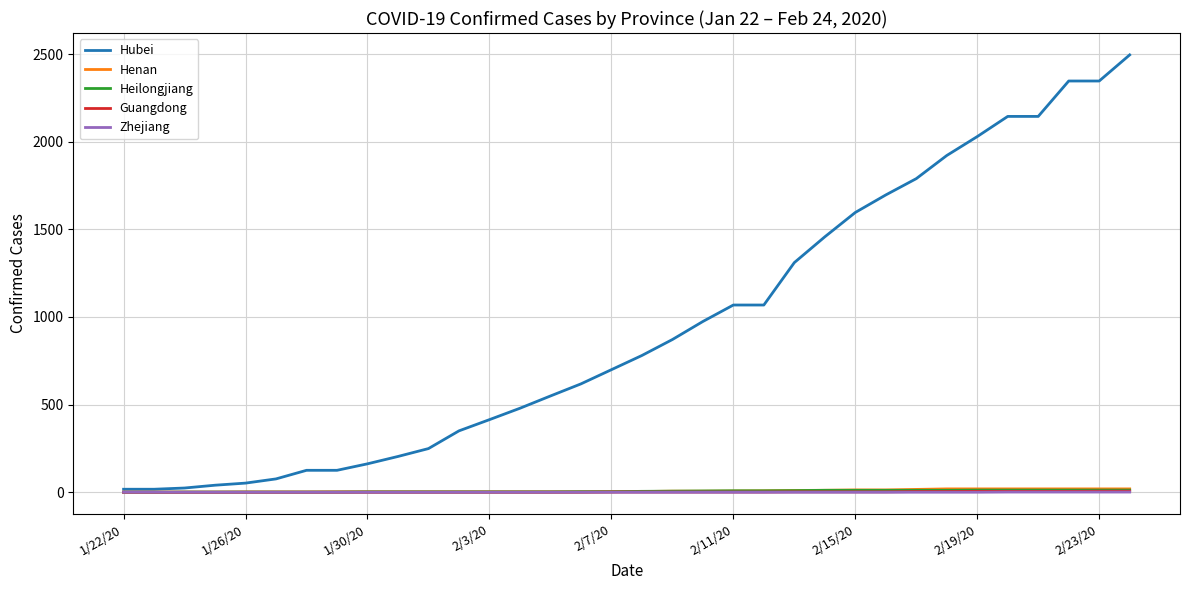

Which series has the widest spread of values?

Hubei